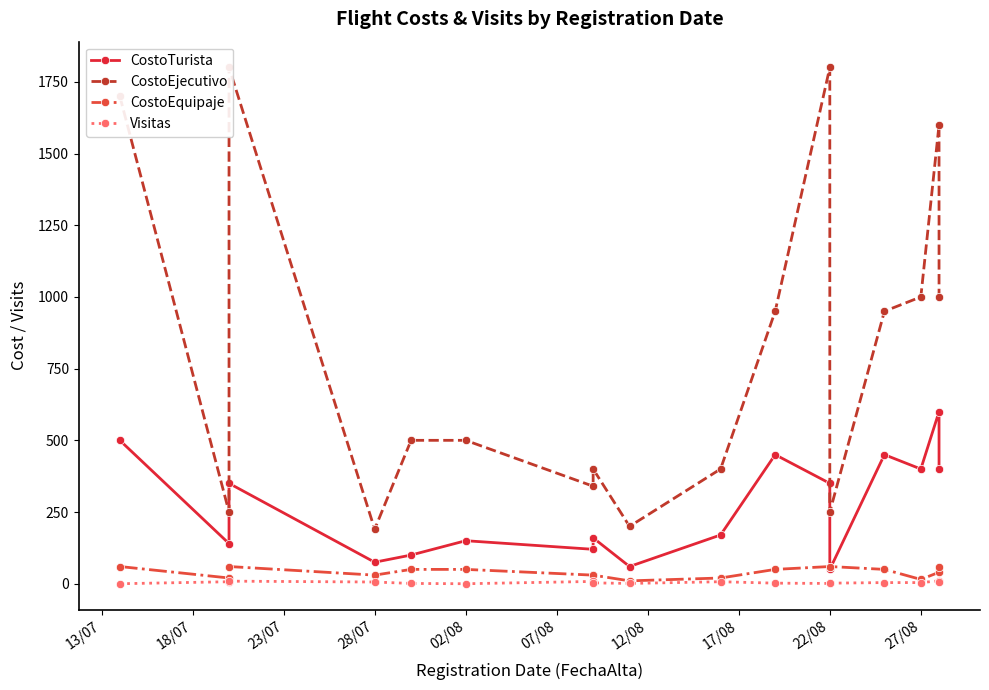

Rank the series by their maximum value, from highest to lowest.

CostoEjecutivo, CostoTurista, CostoEquipaje, Visitas